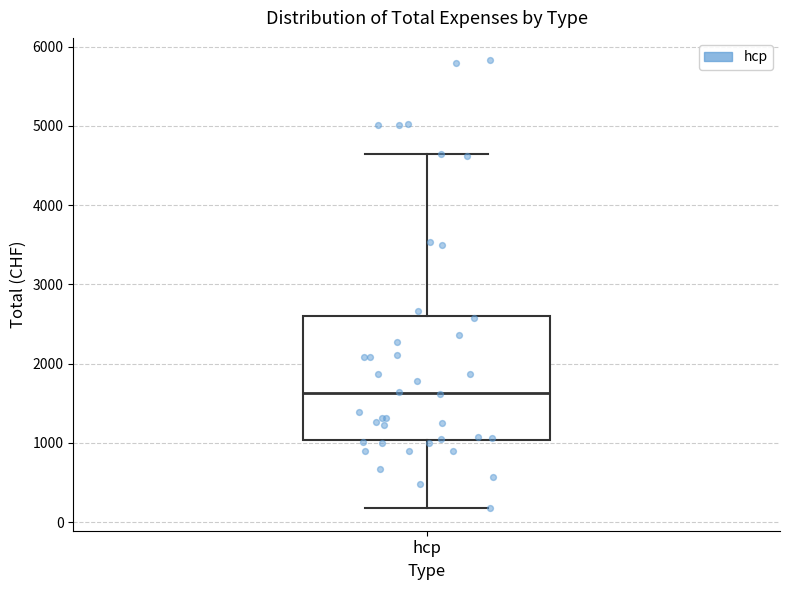

Read this box plot against the y-axis: the position of the median line, the range covered by the box, and the ends of both whiskers. The values are not printed on the chart, so give them approximately, as read against the axis.

median 1600, box 1000 to 2600, whiskers 200 to 4600